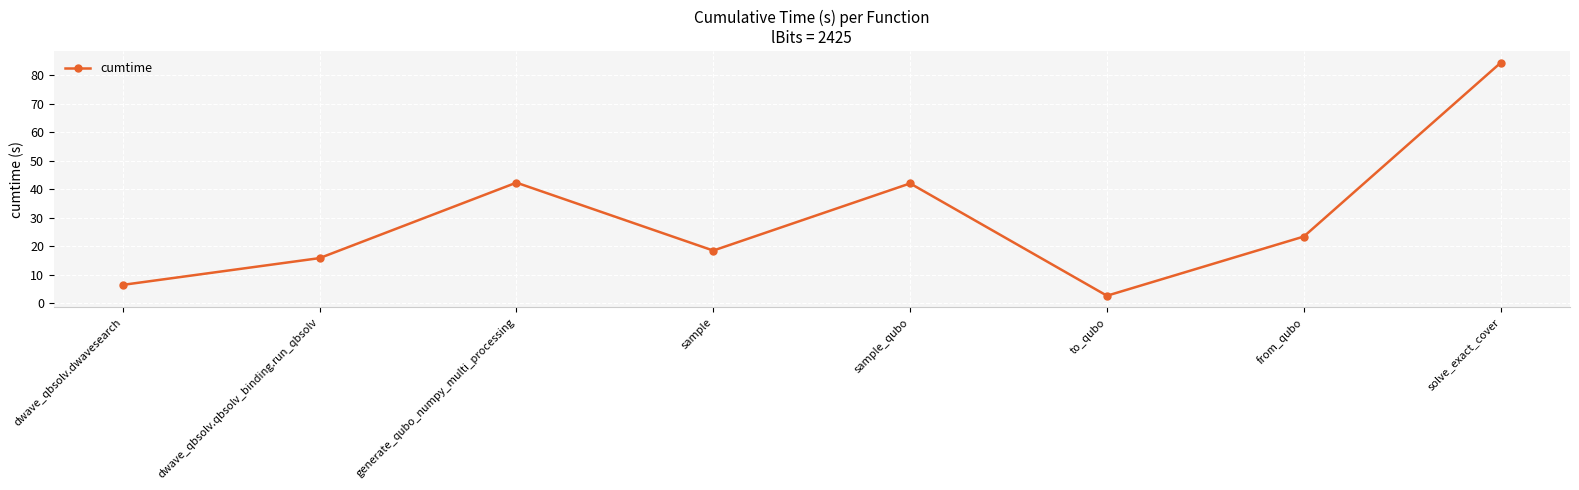

True or false: the data shows 42.3 at generate_qubo_numpy_multi_processing.

True